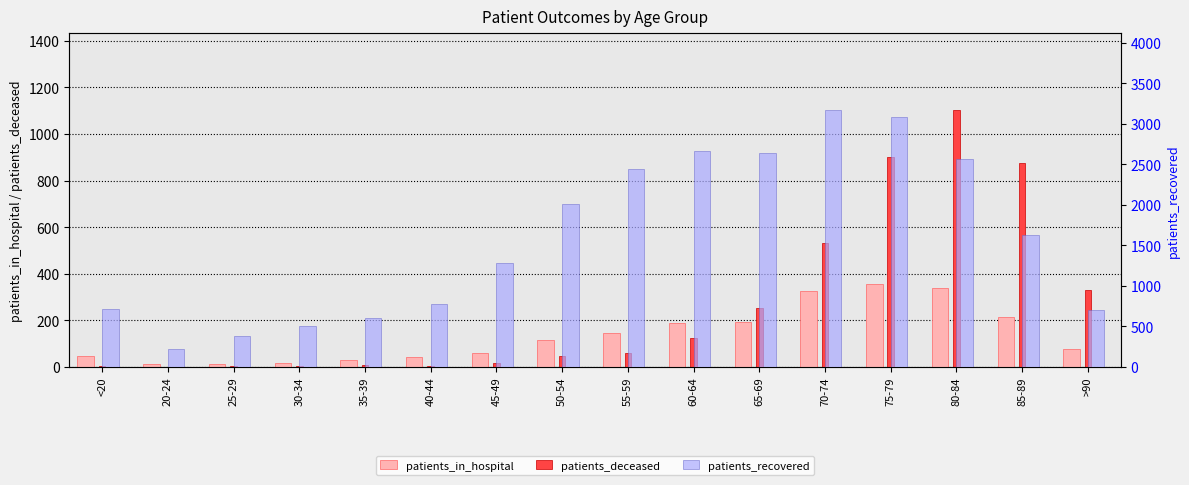

Is the value of patients_recovered at 50-54 greater than the value of patients_in_hospital at 25-29?

Yes